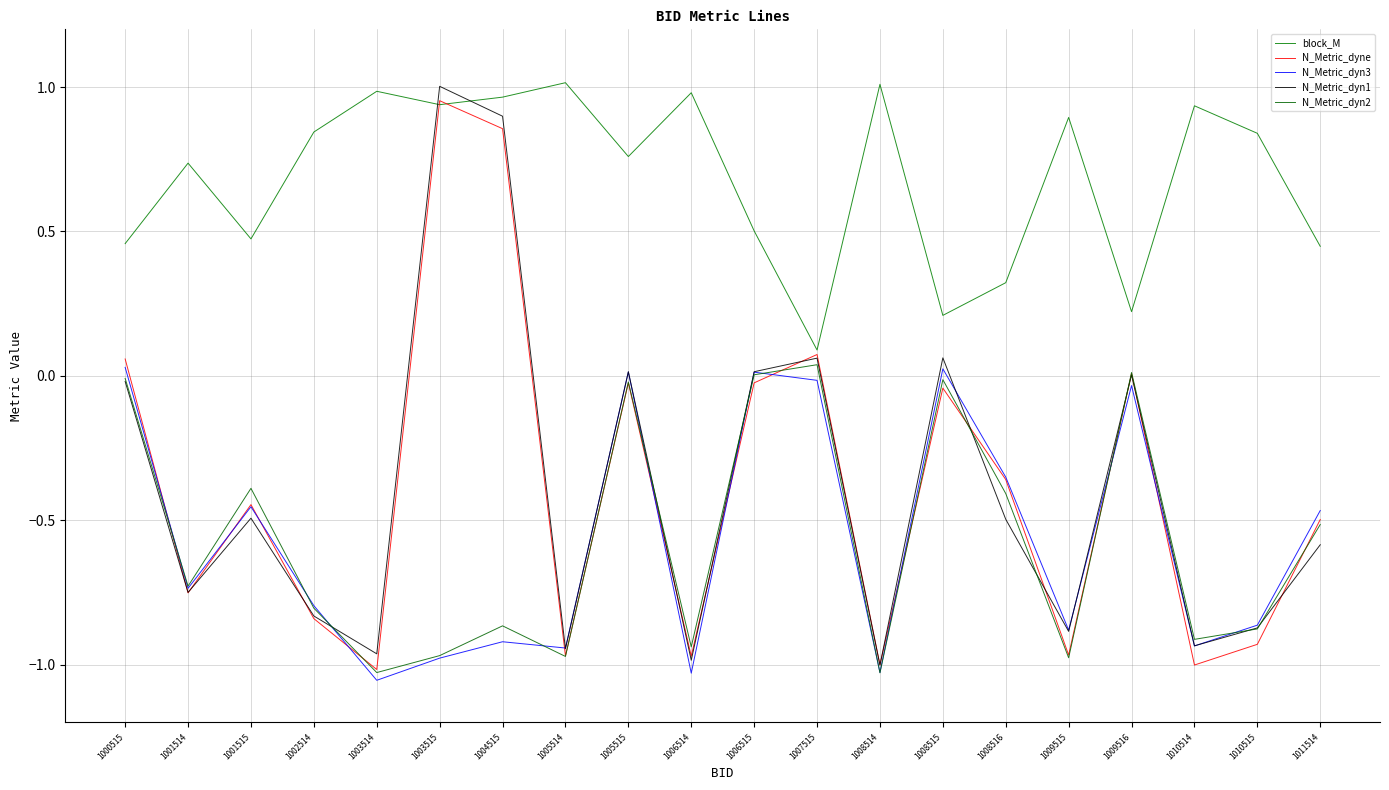

In N_Metric_dyne, how many points are higher than both neighbors (excluding endpoints)?

6